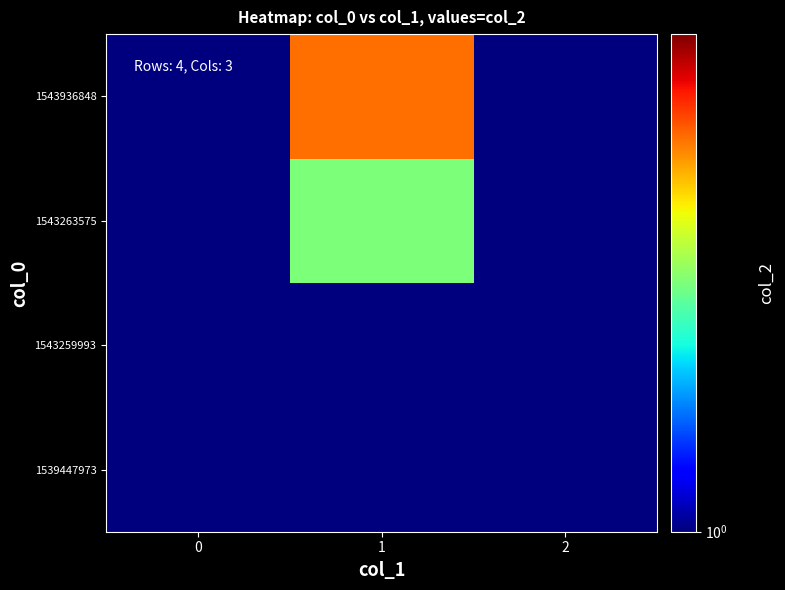

Reading right to left, extract all data points from this chart.

1539447973: 2=0.1	1=0.1	0=0.1
1543259993: 2=0.1	1=1.0	0=0.1
1543263575: 2=0.1	1=2.0	0=0.1
1543936848: 2=0.1	1=3.0	0=0.1